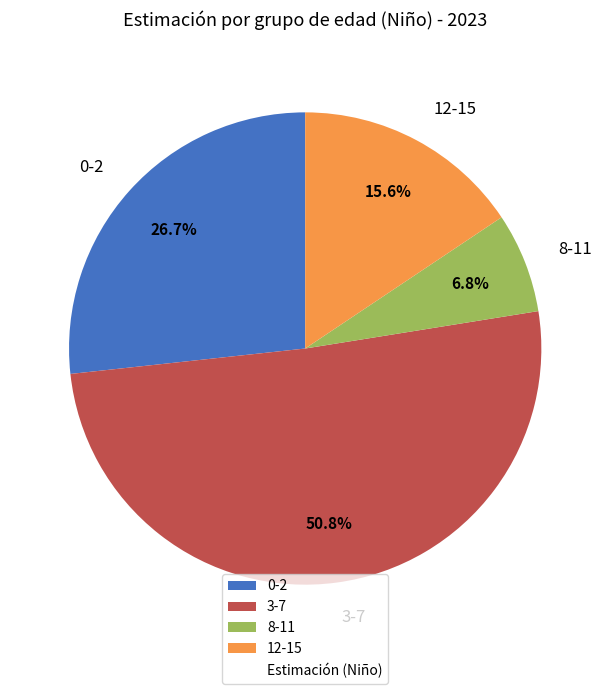

To the nearest percent, what percentage of the pie is 12-15?

16%